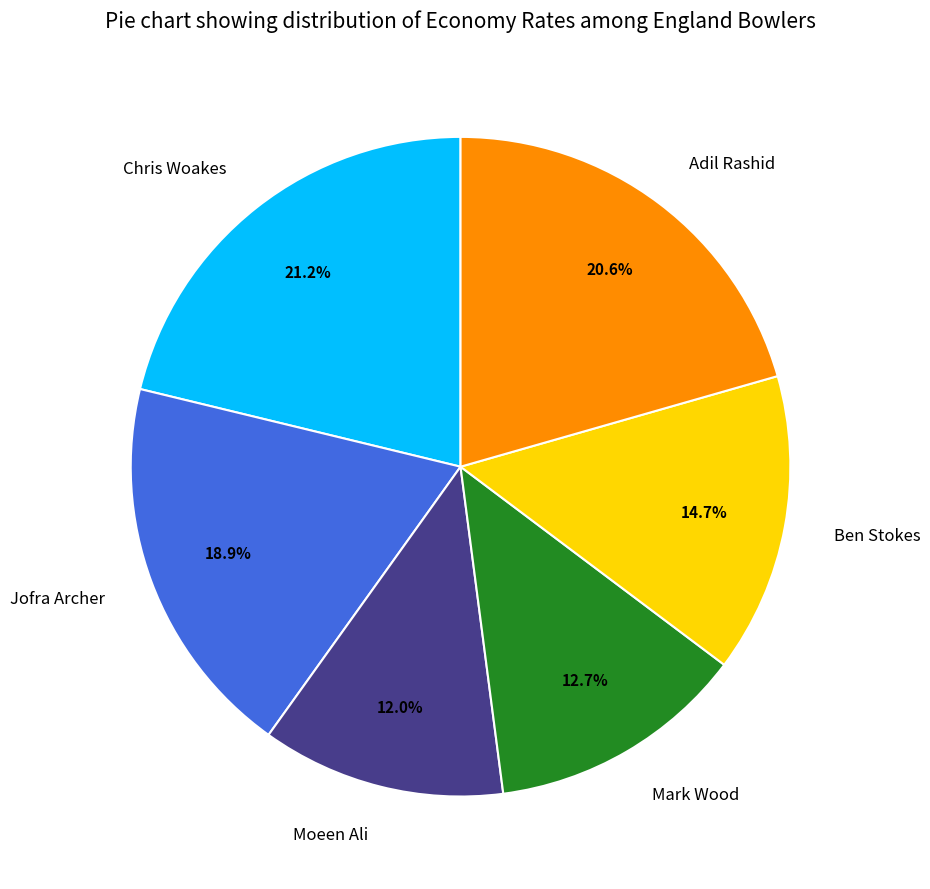

To the nearest percent, what is the average slice percentage?

17%